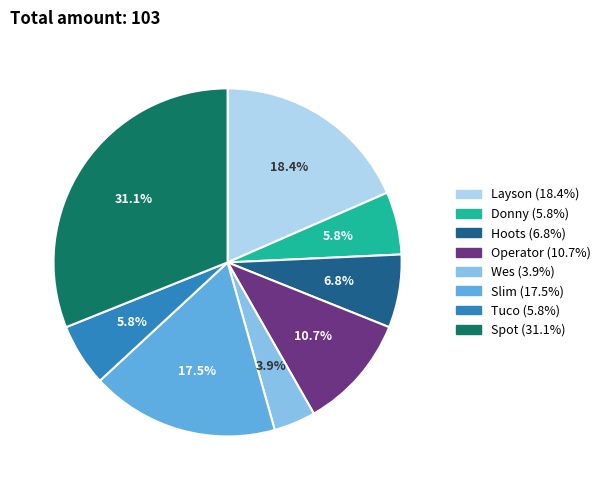

Is there any slice that represents more than half of the pie?

No